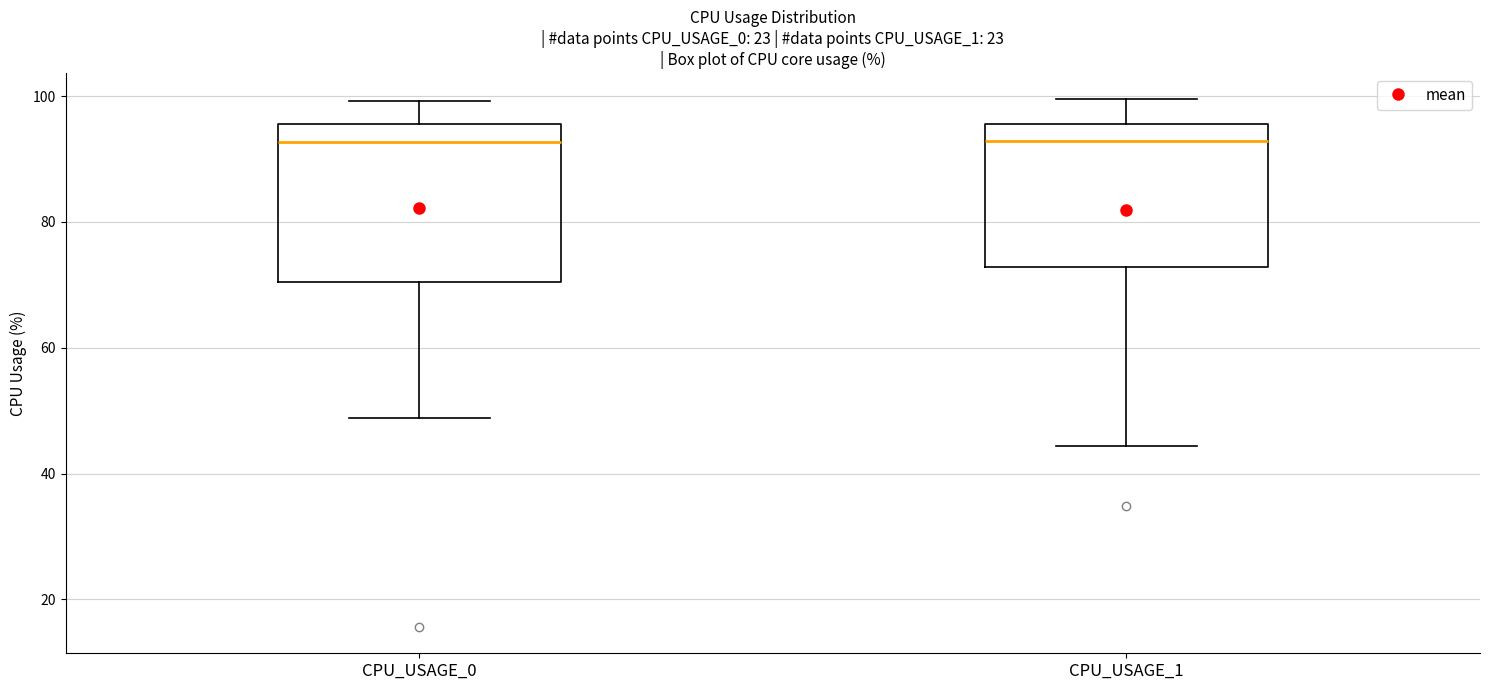

Reading left to right, read every box against the y-axis: the position of its median line, the range the box covers, and the ends of its whiskers. The values are not printed on the chart, so give them approximately, as read against the axis.

CPU_USAGE_0: median 92, box 70 to 96, whiskers 48 to 100
CPU_USAGE_1: median 92, box 72 to 96, whiskers 44 to 100